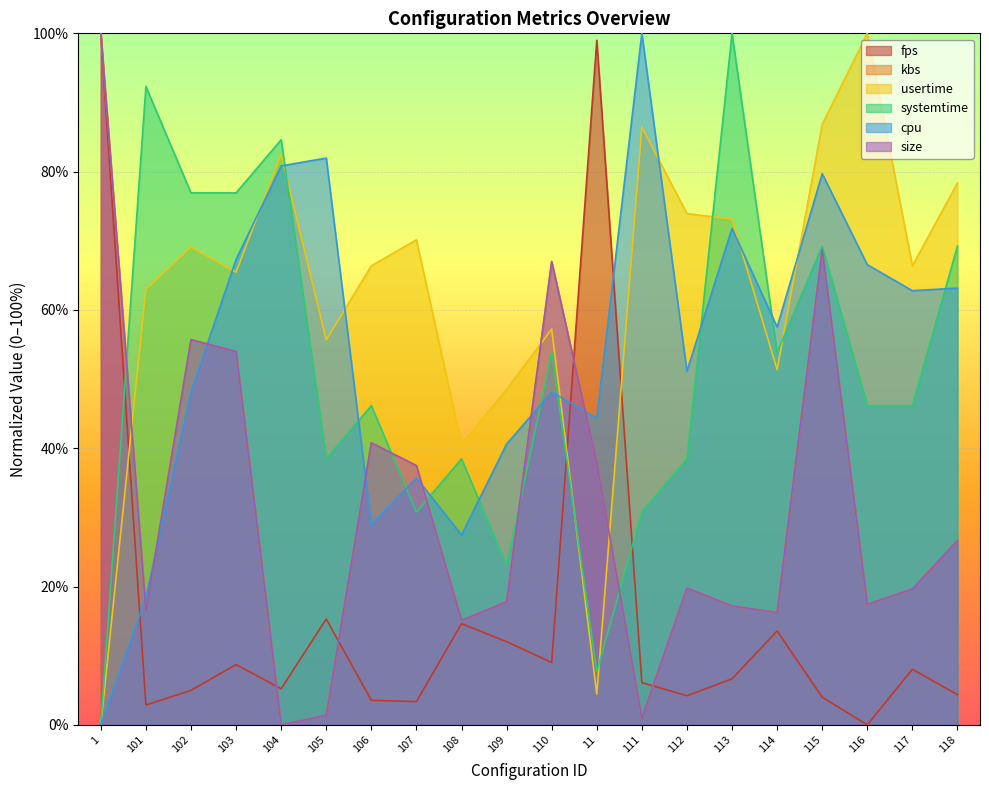

The value of systemtime at 11 is 7.7. True or false?

True